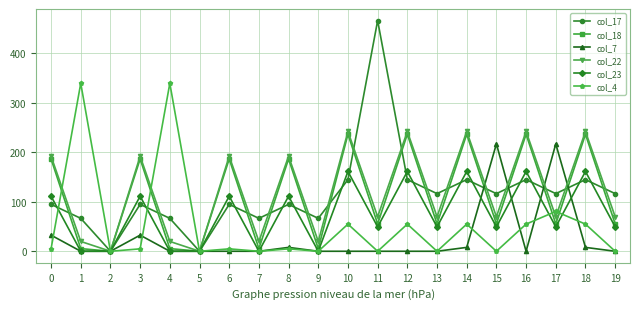

What is the average value of the col_17 series?

115.1